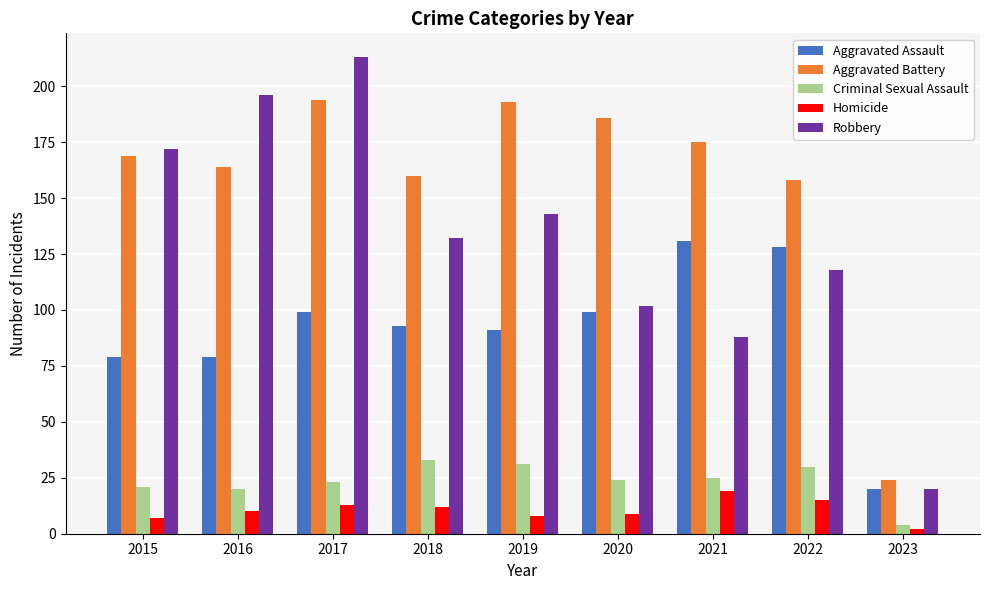

Reading left to right, list all the values displayed in this chart.

Aggravated Assault: 79	79	99	93	91	99	131	128	20
Aggravated Battery: 169	164	194	160	193	186	175	158	24
Criminal Sexual Assault: 21	20	23	33	31	24	25	30	4
Homicide: 7	10	13	12	8	9	19	15	2
Robbery: 172	196	213	132	143	102	88	118	20